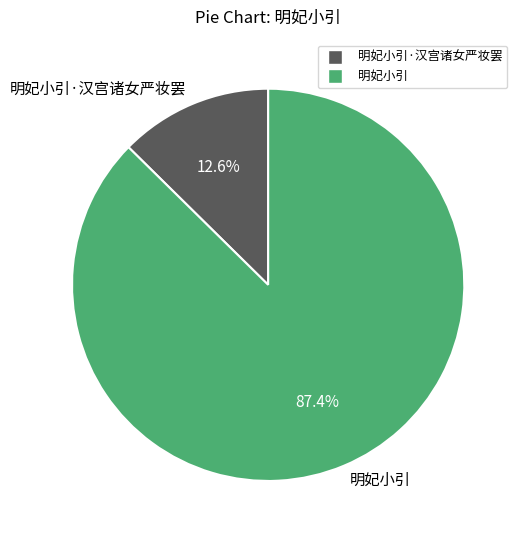

How many slices are in this pie chart?

2